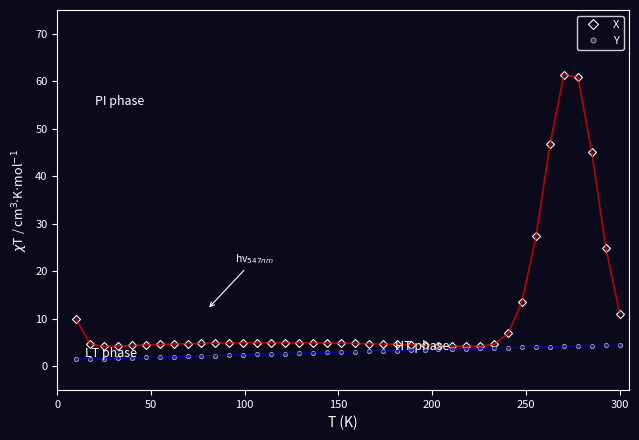

List the series in order of their peak value, lowest first.

Y, X